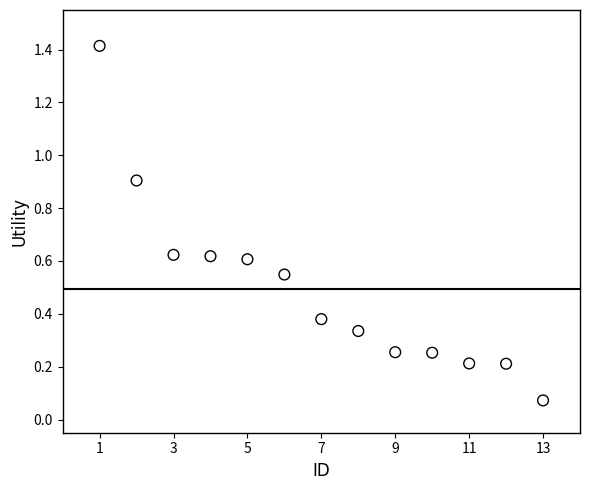

What is the range of X values (max minus min)?

12.0